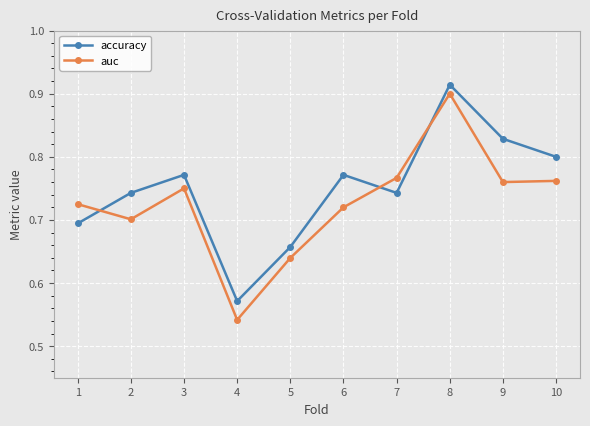

Which series changed the most between 3 and 7?

accuracy